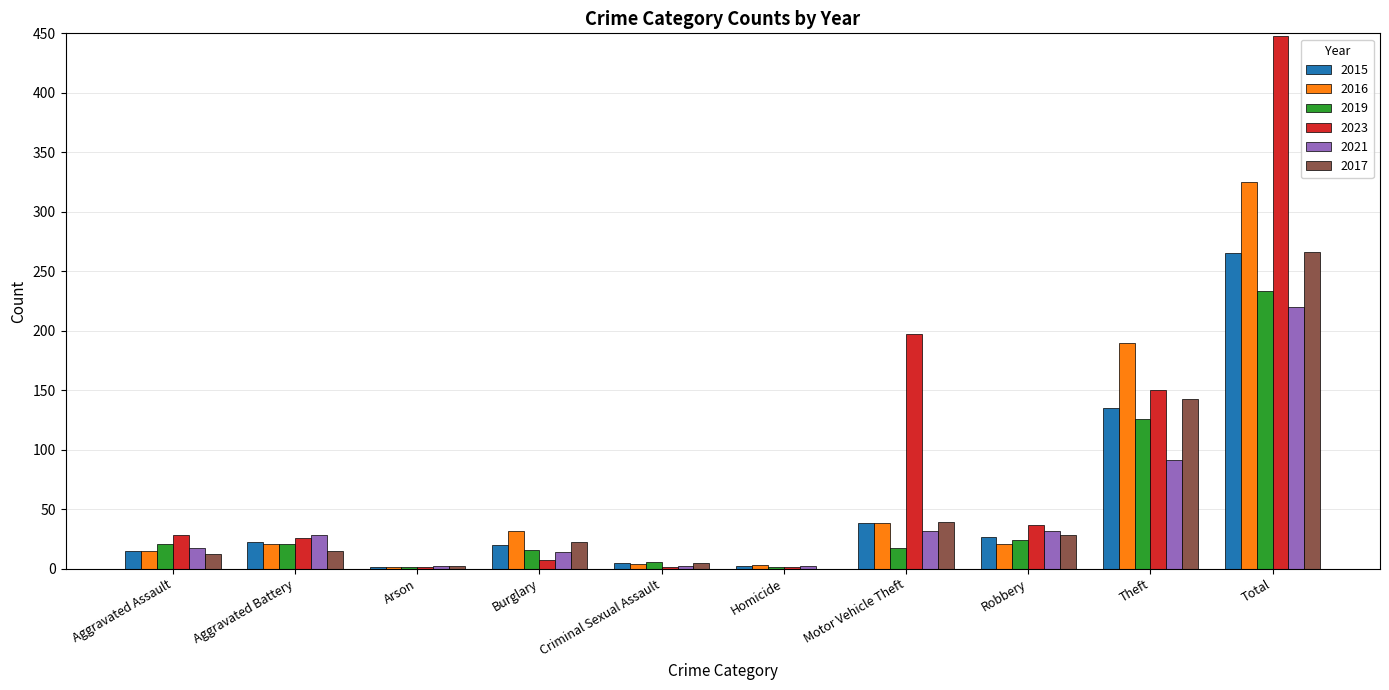

Where is 2021 nearest to the value 111?

Theft